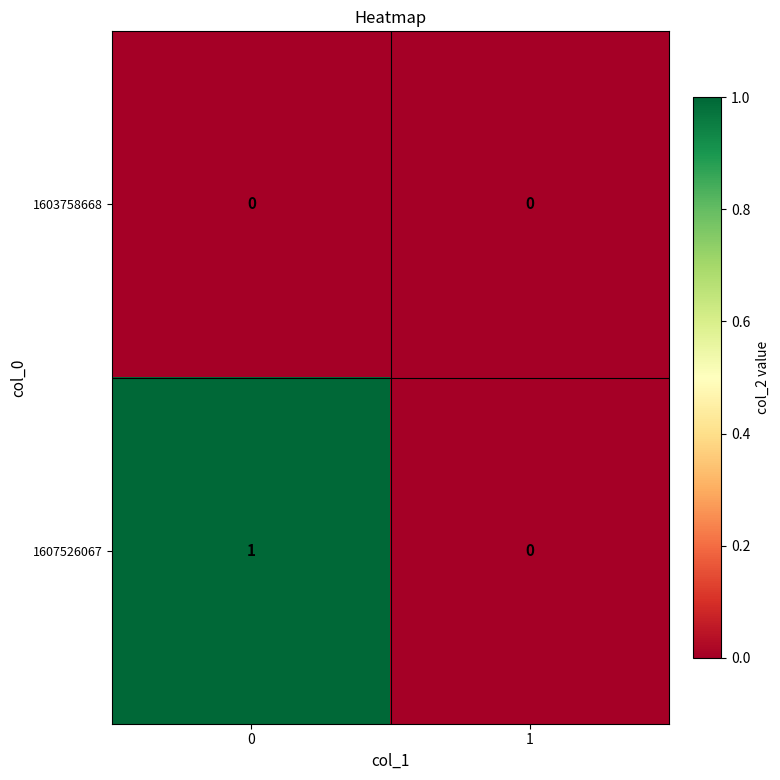

List the series in order of their overall mean, highest first.

1607526067, 1603758668